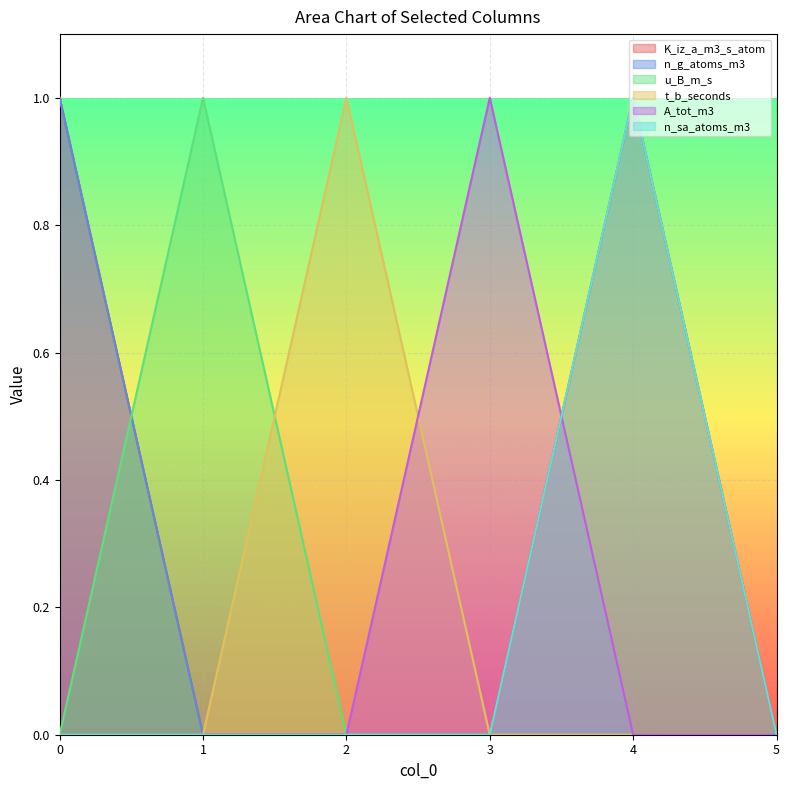

List the labels in order of A_tot_m3 value, smallest first.

0, 1, 2, 4, 5, 3